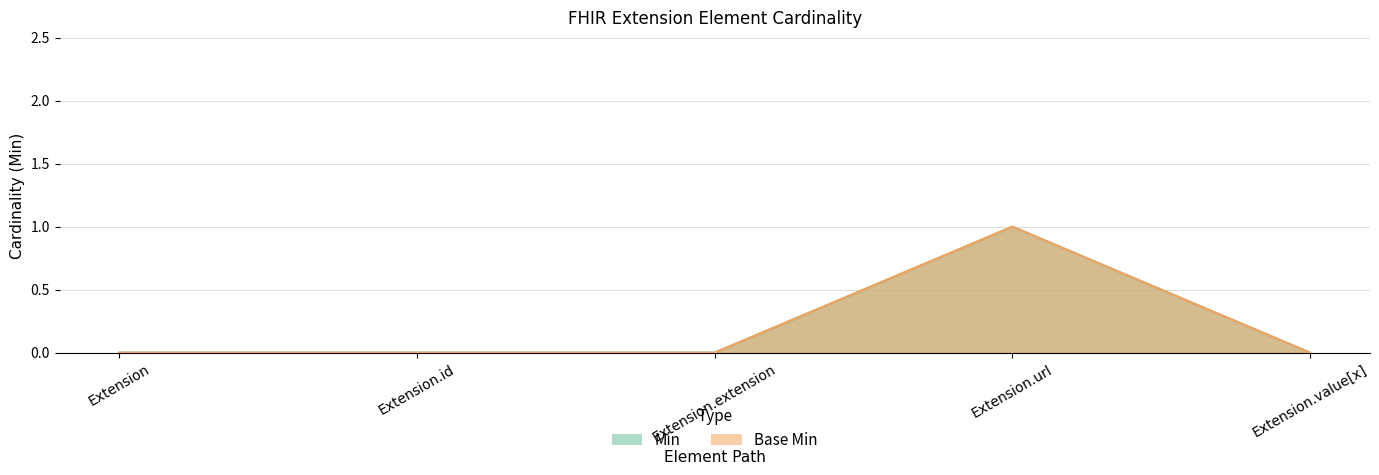

Which series has the largest range (max minus min)?

Min